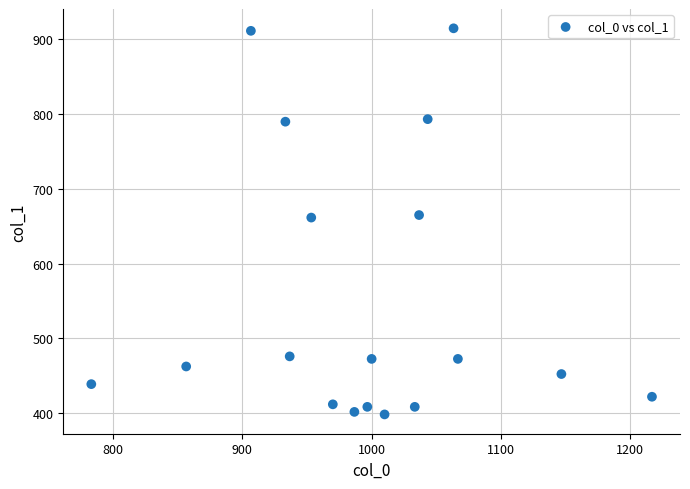

What is the range of X values (max minus min)?

433.3